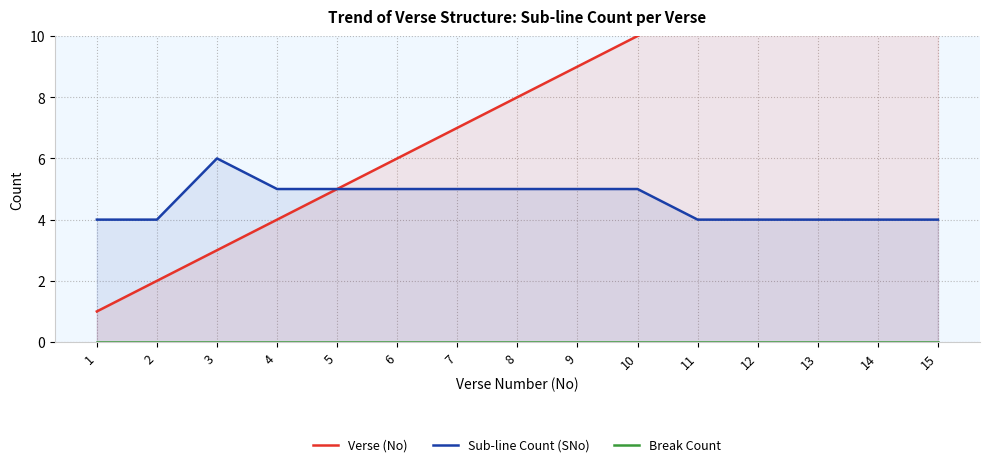

List the labels in order of Sub-line Count (SNo) value, smallest first.

1, 2, 11, 12, 13, 14, 15, 4, 5, 6, 7, 8, 9, 10, 3